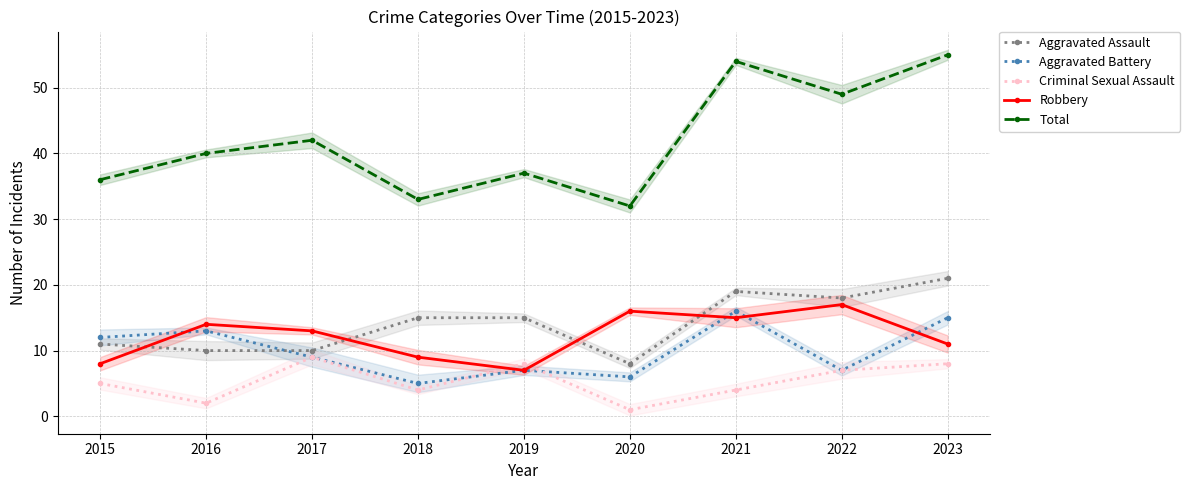

What is the approximate value of Total at 2021?

54